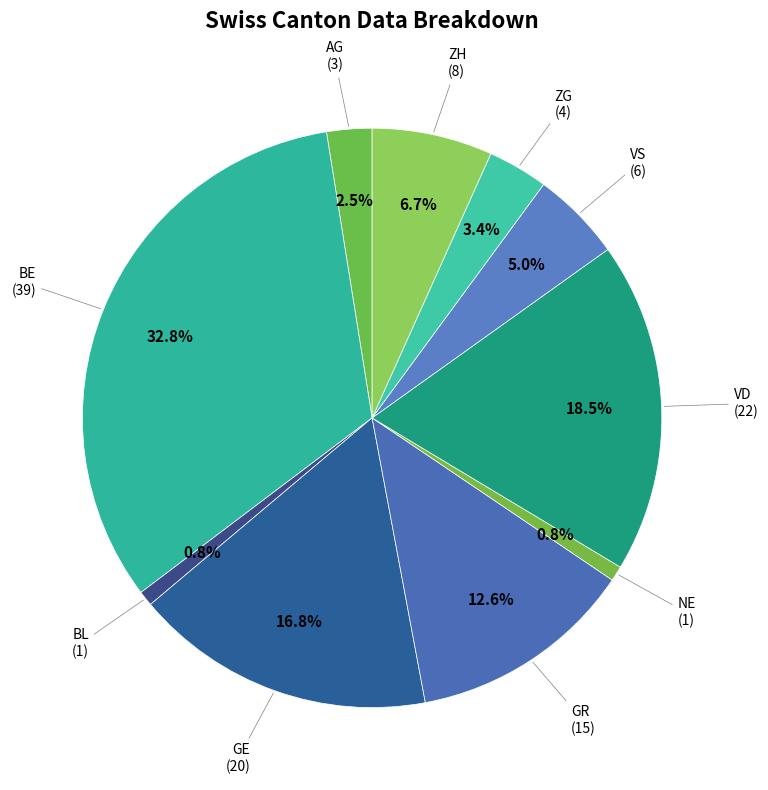

How many slices are in this pie chart?

10